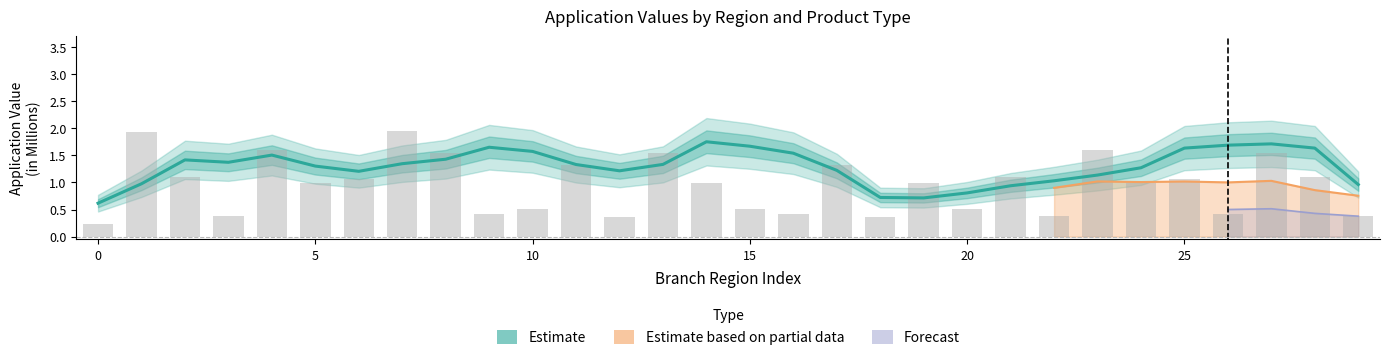

What is the ratio of the value at 16 to the value at 26?

0.9